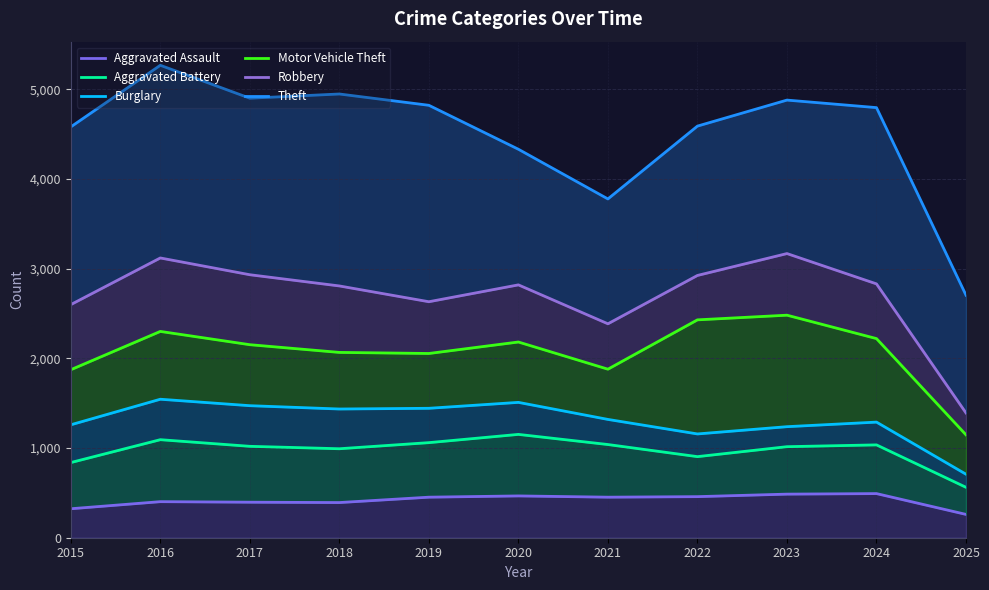

Which series has the largest total across all categories?

Theft